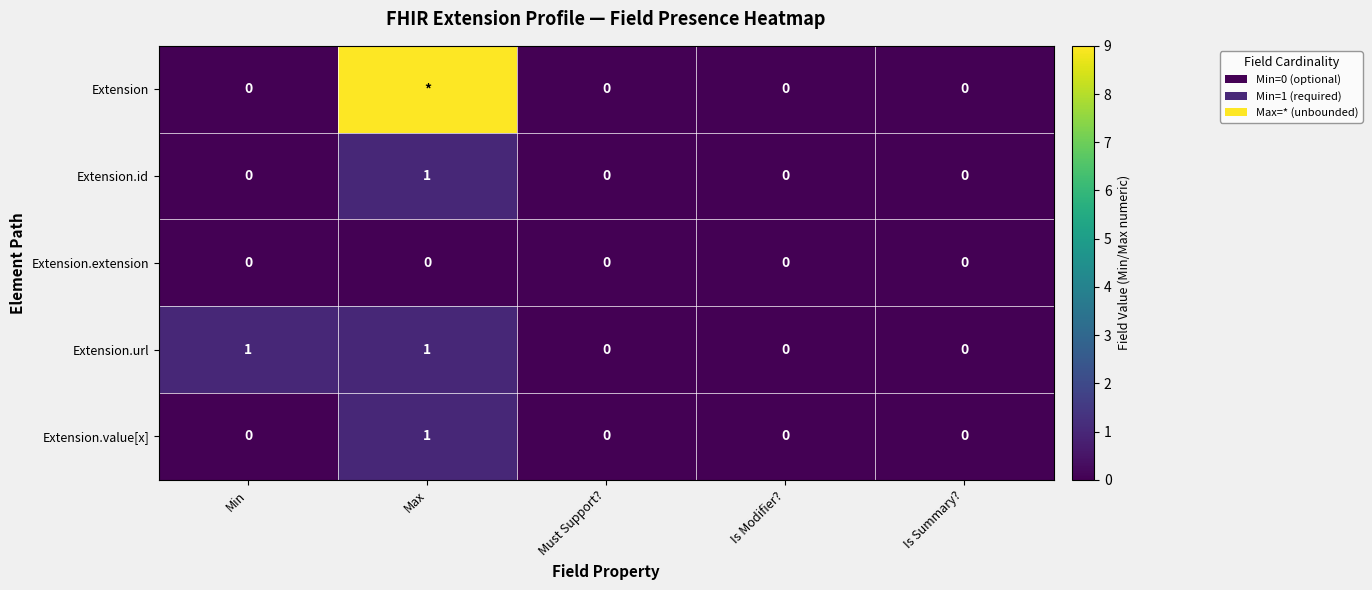

At how many categories does at least one series exceed 3?

1